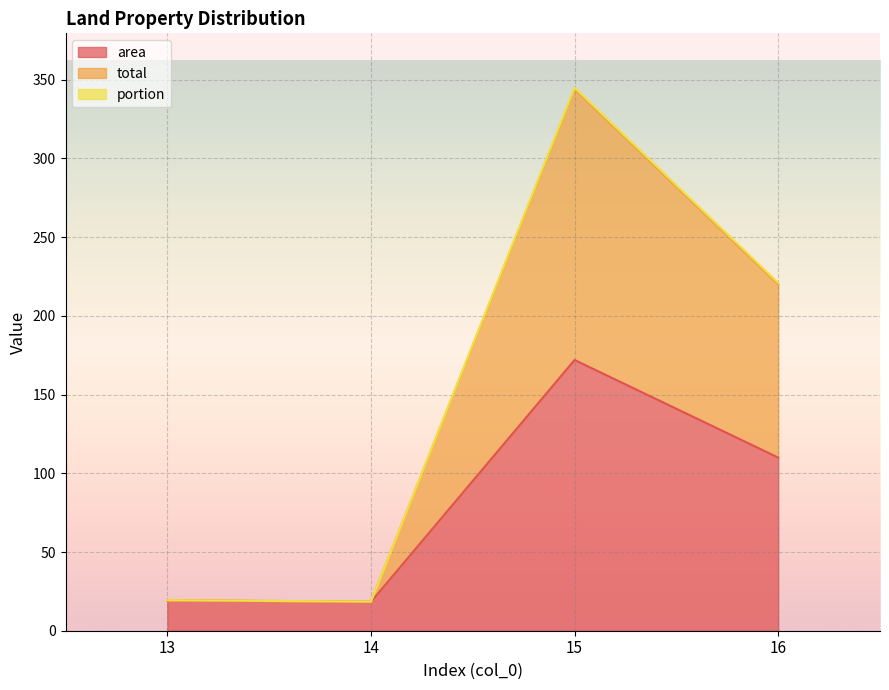

Between 15 and 16, which is larger?

15